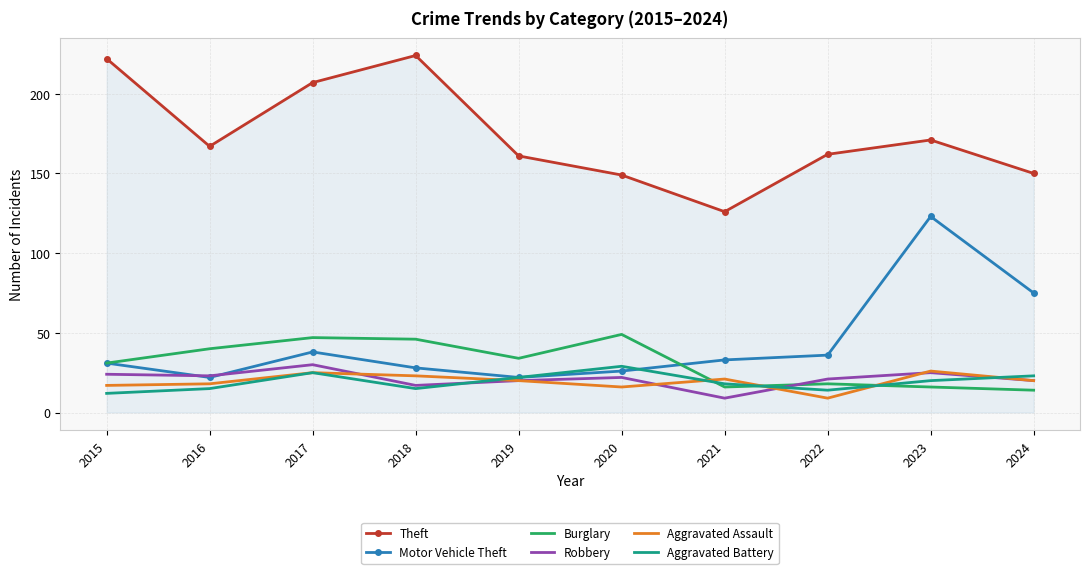

How many times do Burglary and Robbery cross each other?

1